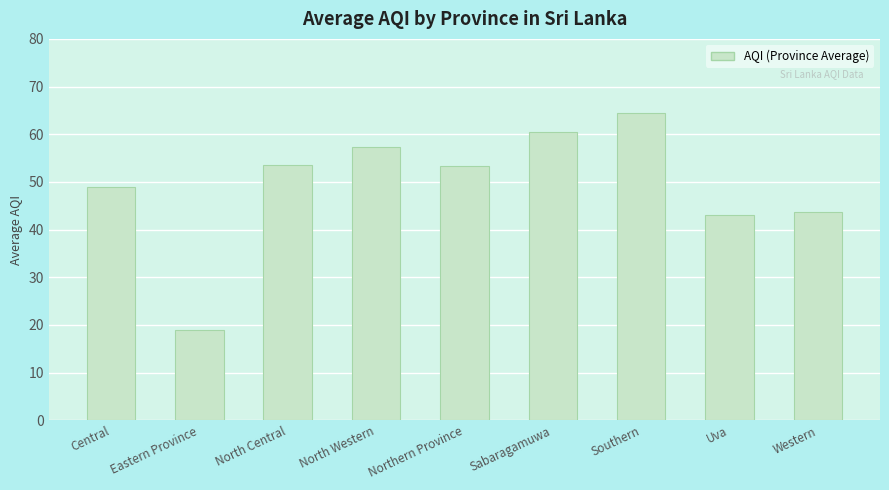

How many values are below 53?

4